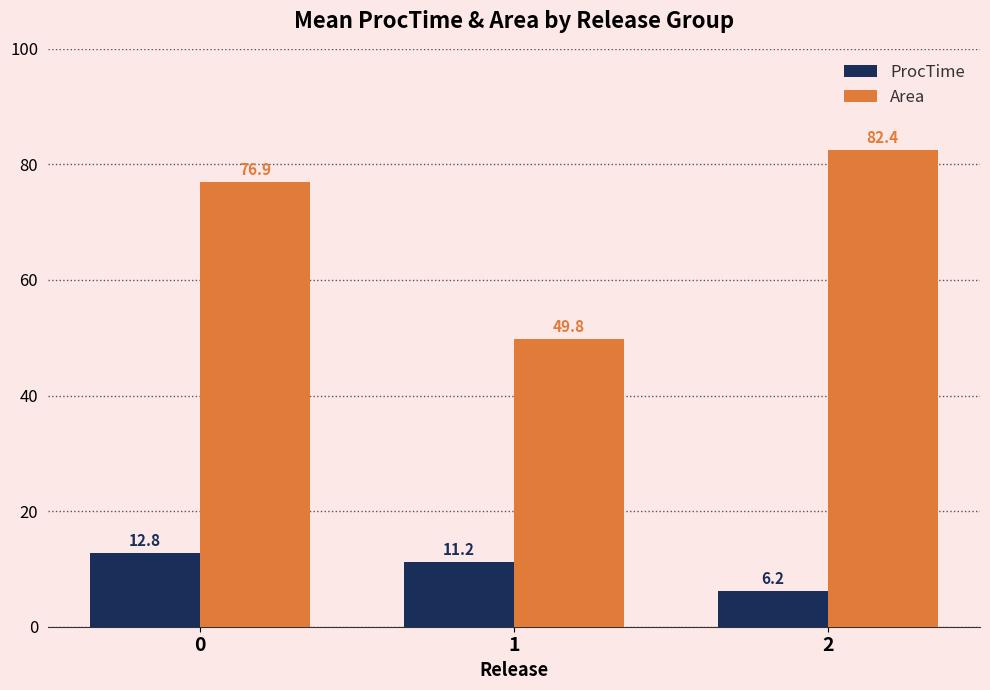

True or false: Area has a value of 49.8 at 1.

True